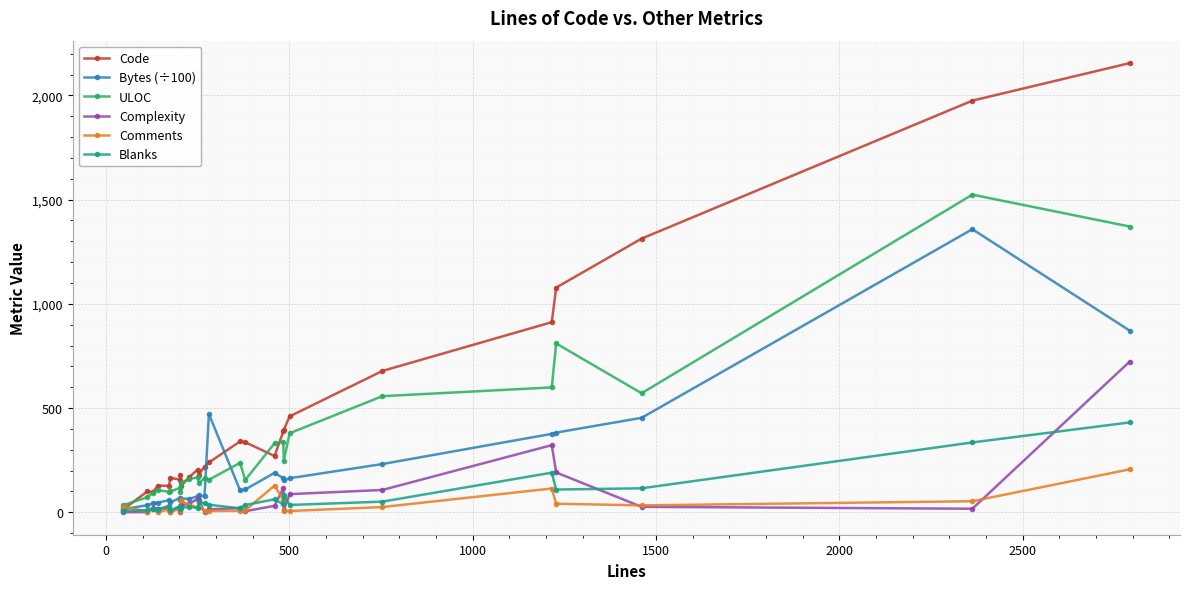

True or false: Blanks has more than 0 points higher than both neighbors.

True